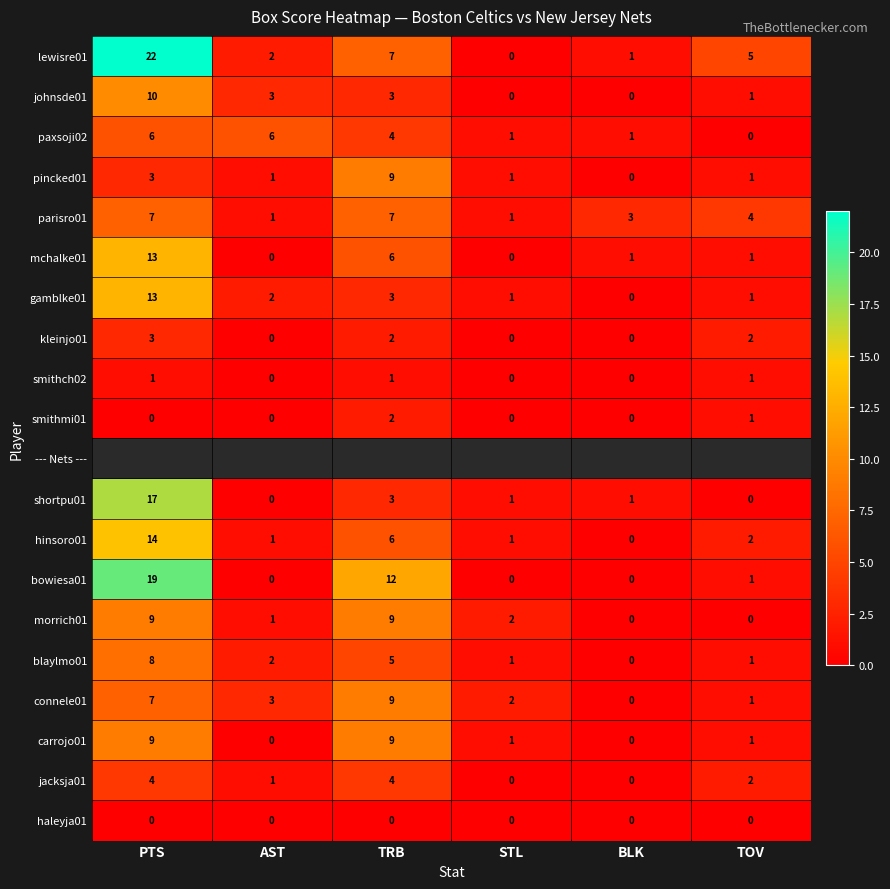

What is the sum of all jacksja01 values?

11